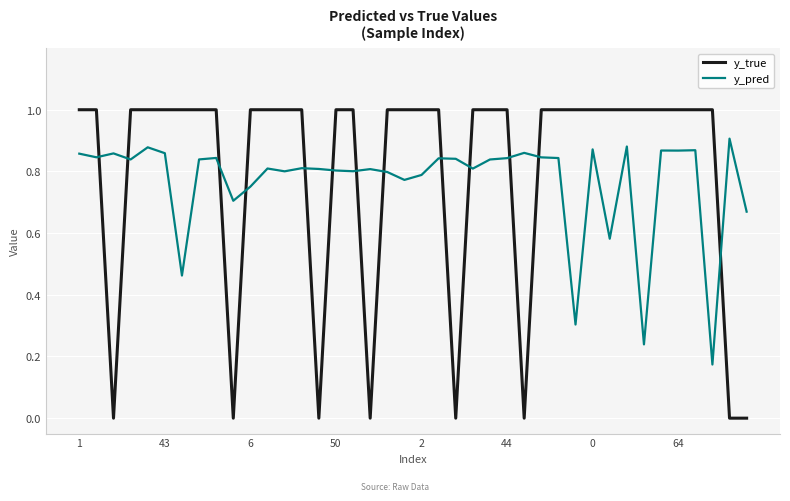

What is the difference between the maximum and minimum values in the y_true series?

1.0